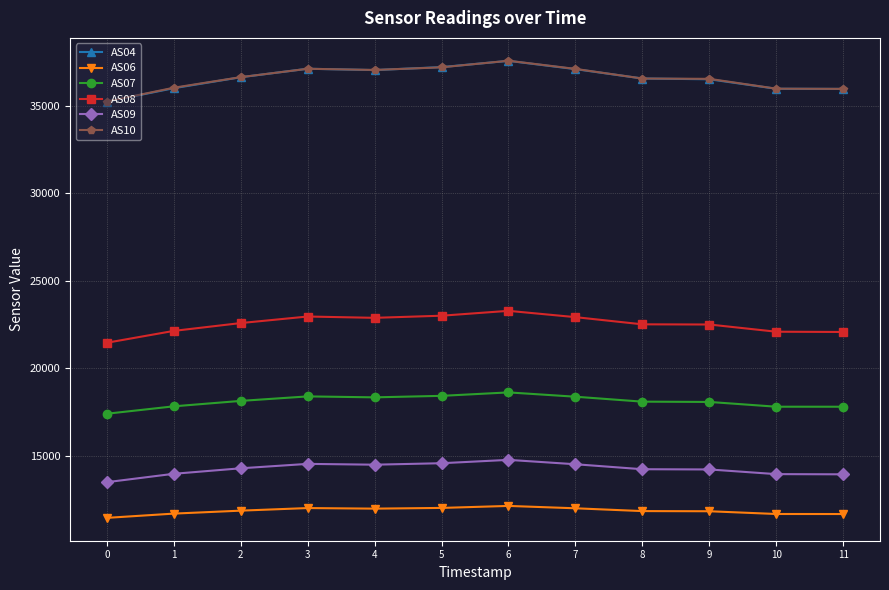

What is the sum of the AS10 values at 5 and 9?

73729